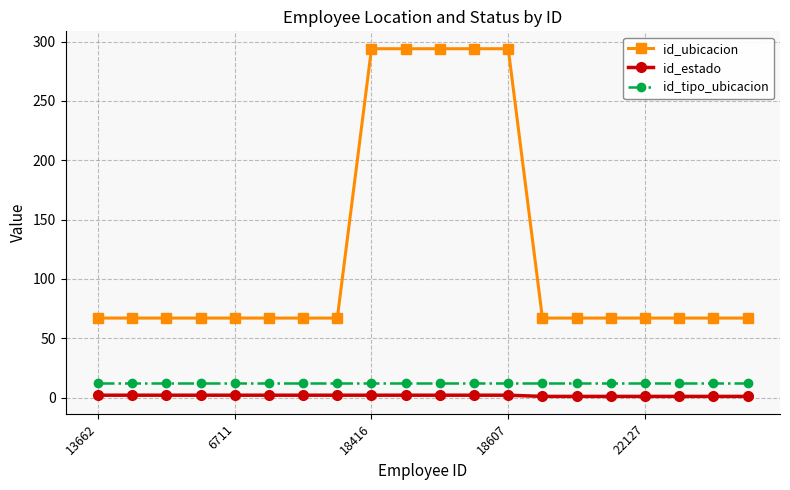

Does the chart display data point markers on the line(s)?

Yes